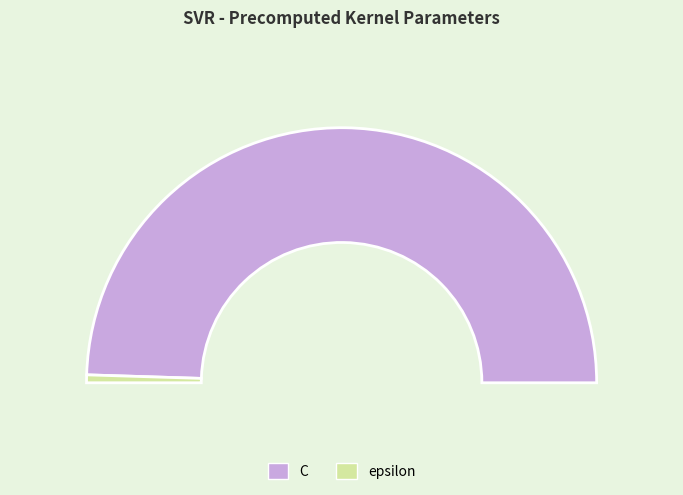

True or false: C accounts for 99% of the total.

True